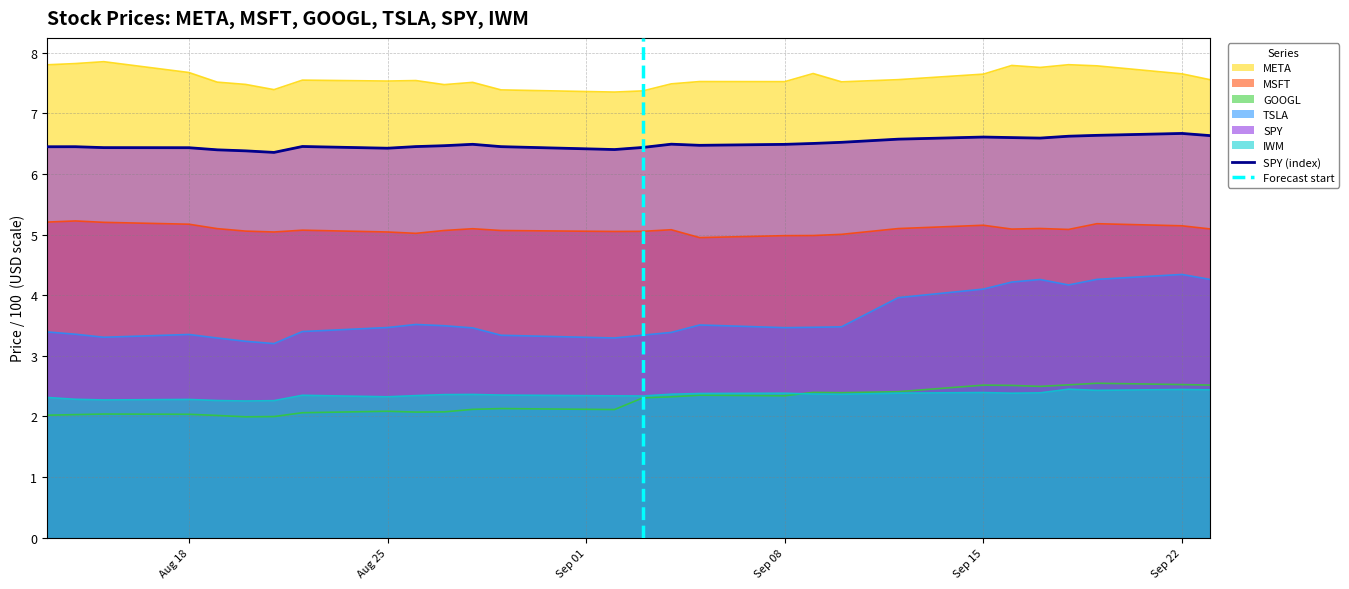

True or false: META_price and GOOGL_price cross at least once.

False